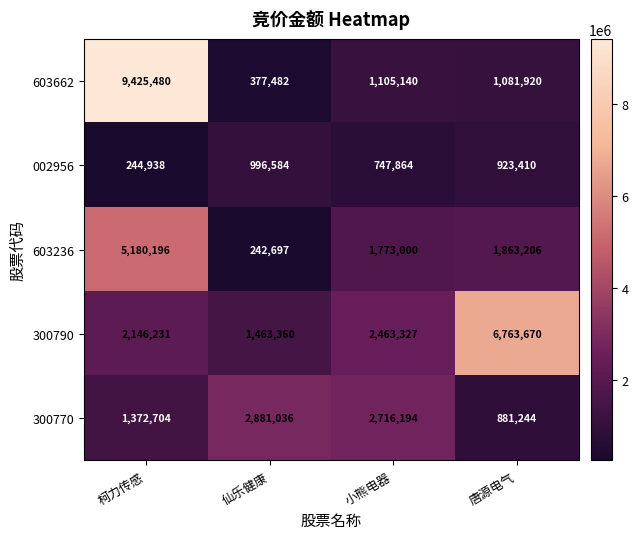

Count the number of categories in the chart.

4